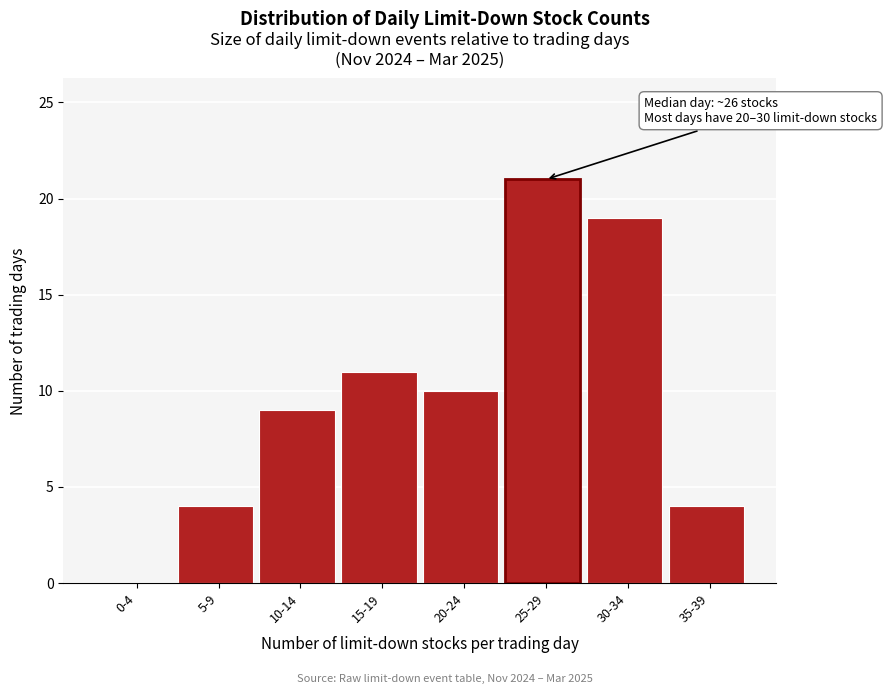

Reading right to left, list all the values displayed in this chart.

35-39=4	30-34=19	25-29=21	20-24=10	15-19=11	10-14=9	5-9=4	0-4=0